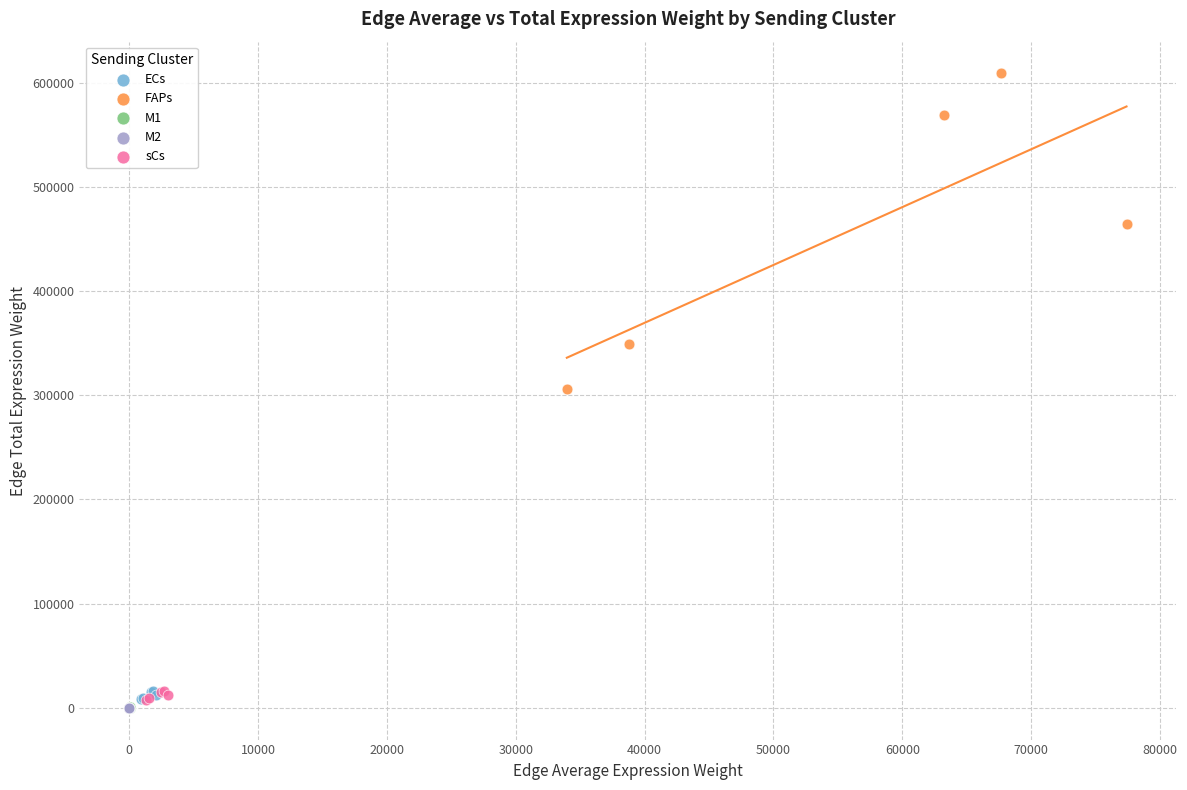

Which series contains the highest Y value?

FAPs